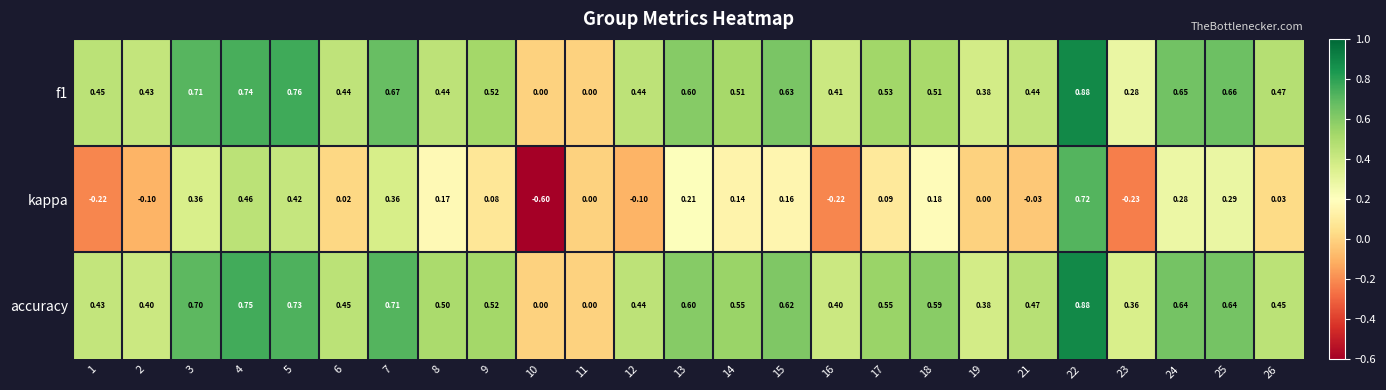

Which series changed the most between 14 and 23?

kappa